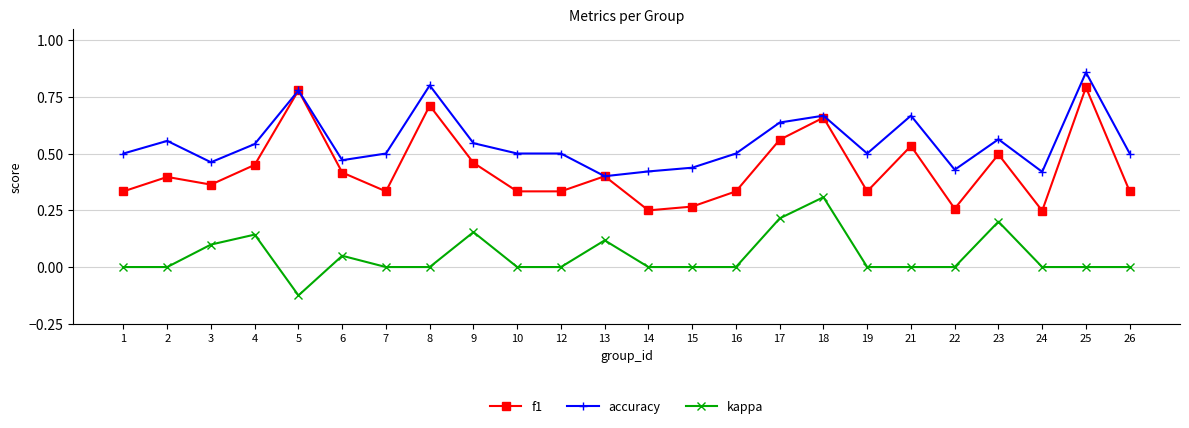

Rank the series by their average value, from lowest to highest.

kappa, f1, accuracy